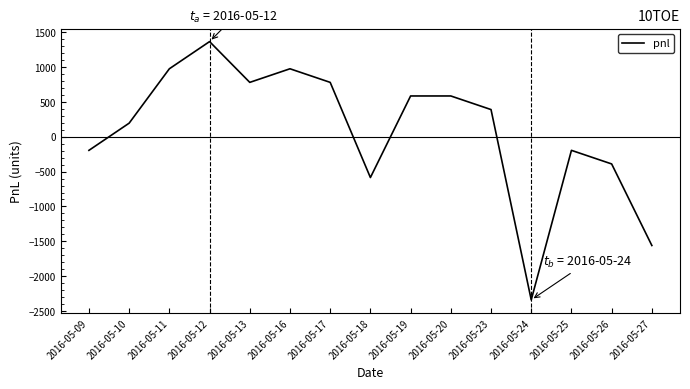

Reading right to left, list all the values displayed in this chart.

2016-05-27=-1560	2016-05-26=-390	2016-05-25=-195	2016-05-24=-2340	2016-05-23=390	2016-05-20=585	2016-05-19=585	2016-05-18=-585	2016-05-17=780	2016-05-16=975	2016-05-13=780	2016-05-12=1365	2016-05-11=975	2016-05-10=195	2016-05-09=-195